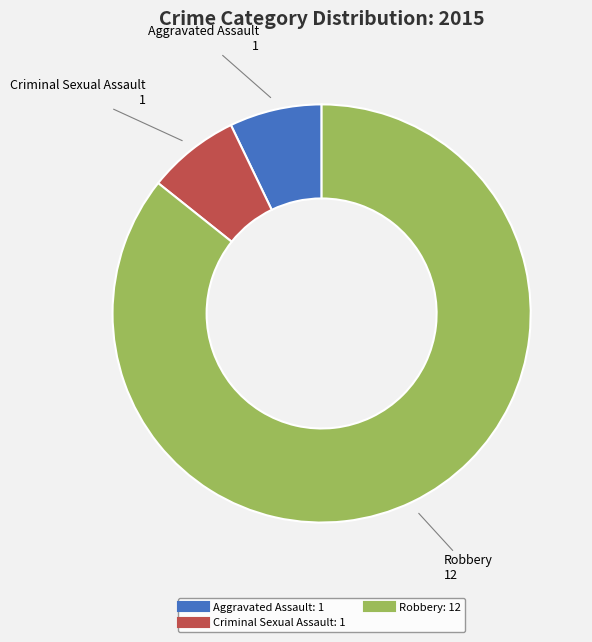

Is the sum of Criminal Sexual Assault and Robbery greater than half?

Yes